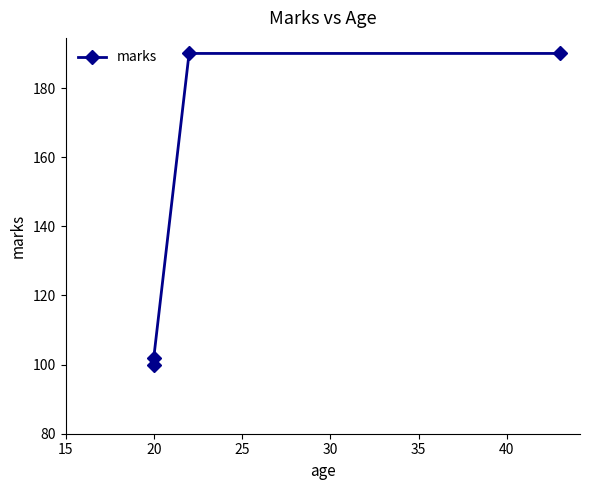

Which has a higher value, 20 or 30?

30